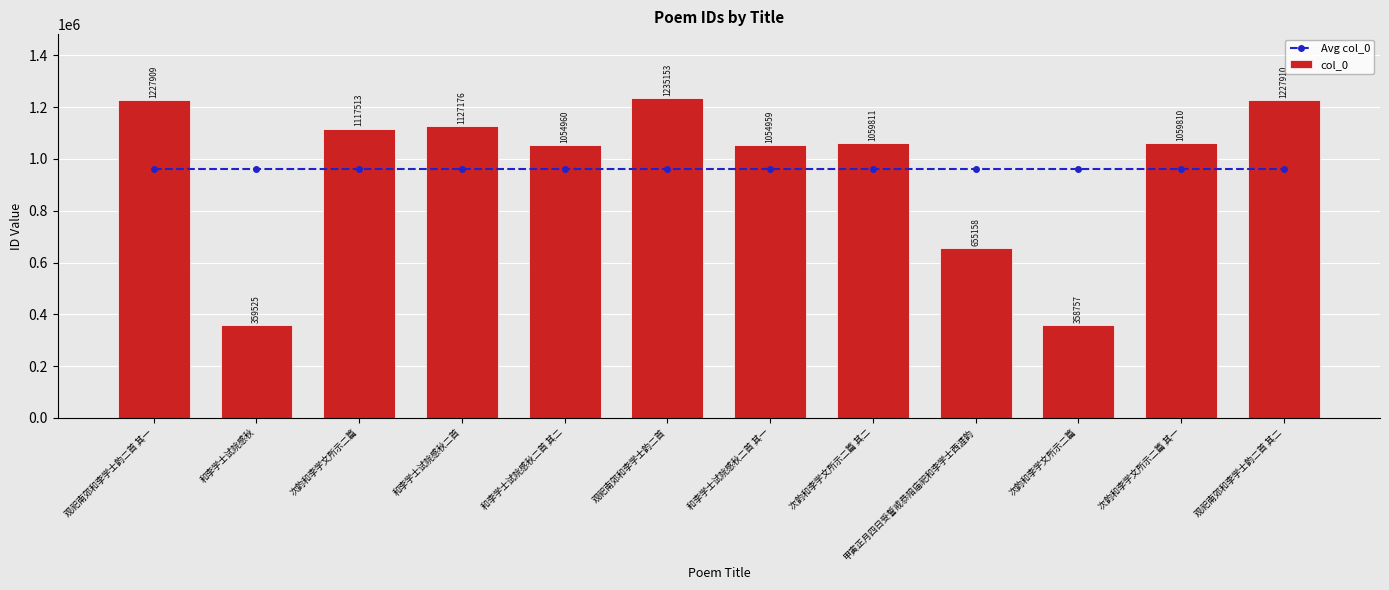

How many data points in col_0 are less than 1059811?

6